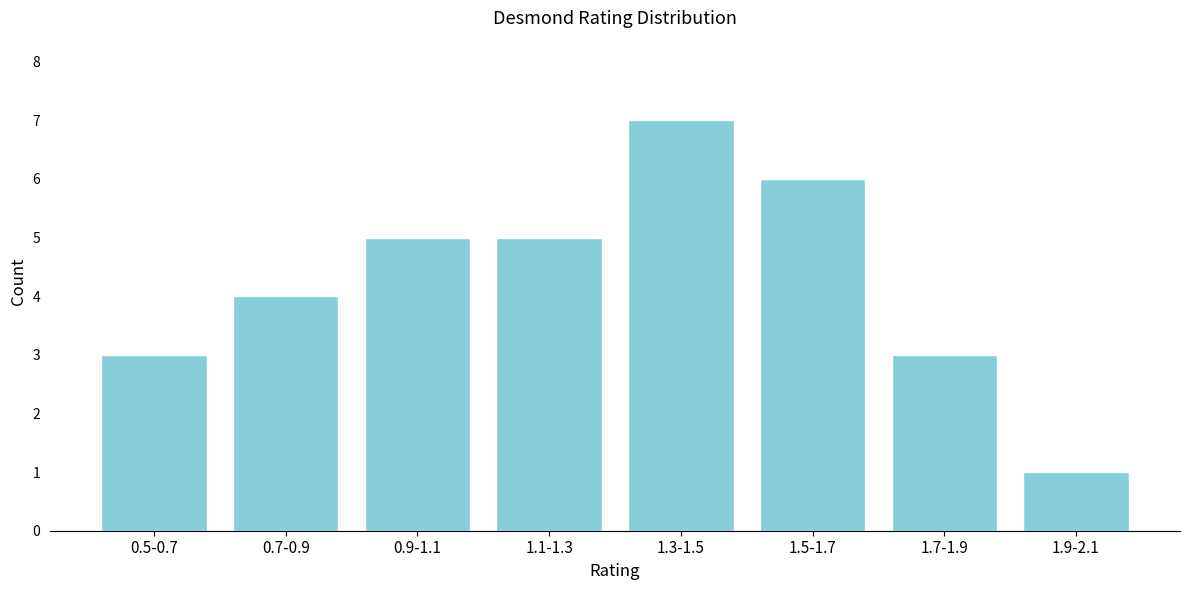

Reading right to left, extract all data points from this chart.

1	3	6	7	5	5	4	3